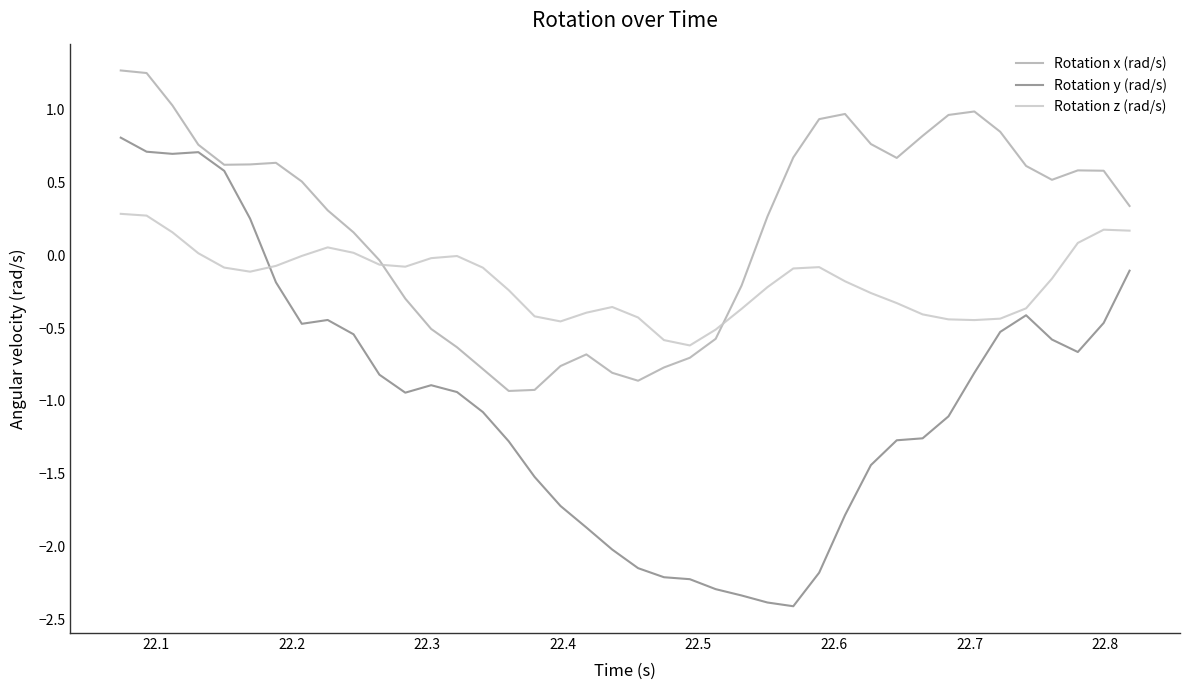

List the series in order of their overall mean, highest first.

Rotation x (rad/s), Rotation z (rad/s), Rotation y (rad/s)